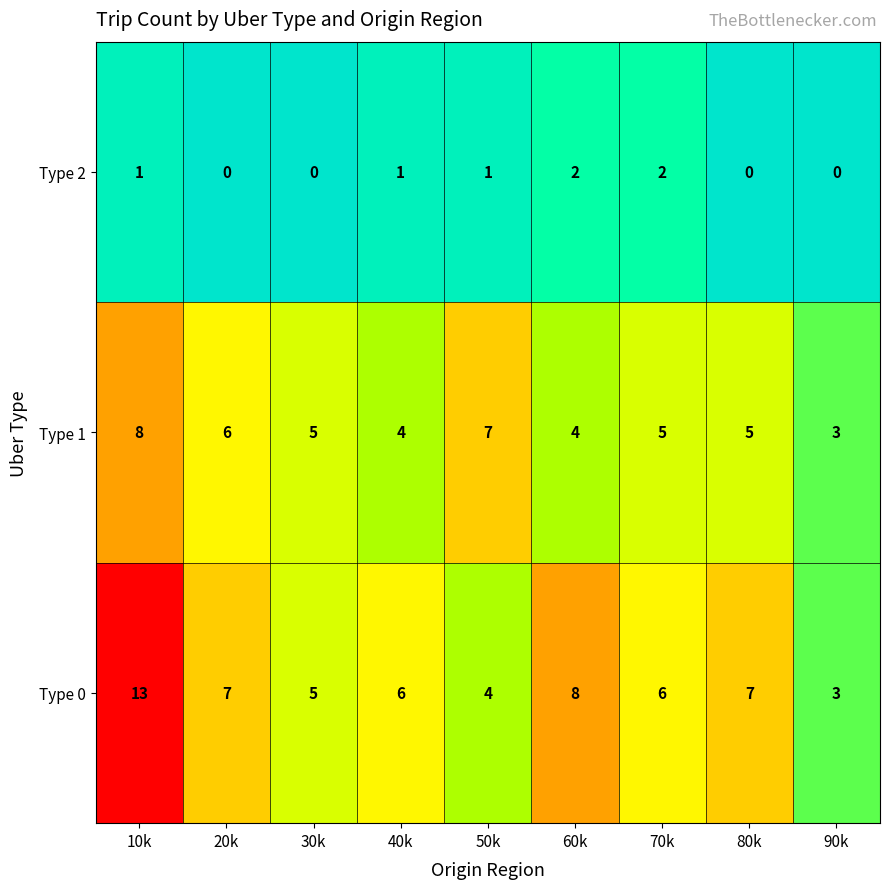

Reading left to right, list all the values displayed in this chart.

Type 2: 10k=1	20k=0	30k=0	40k=1	50k=1	60k=2	70k=2	80k=0	90k=0
Type 1: 10k=8	20k=6	30k=5	40k=4	50k=7	60k=4	70k=5	80k=5	90k=3
Type 0: 10k=13	20k=7	30k=5	40k=6	50k=4	60k=8	70k=6	80k=7	90k=3